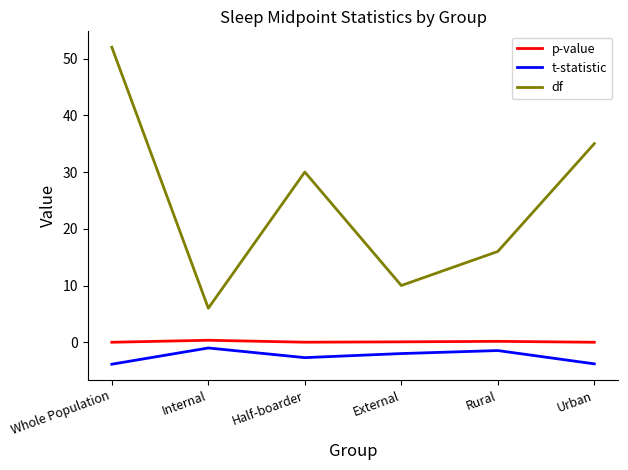

Which series has the largest range (max minus min)?

df